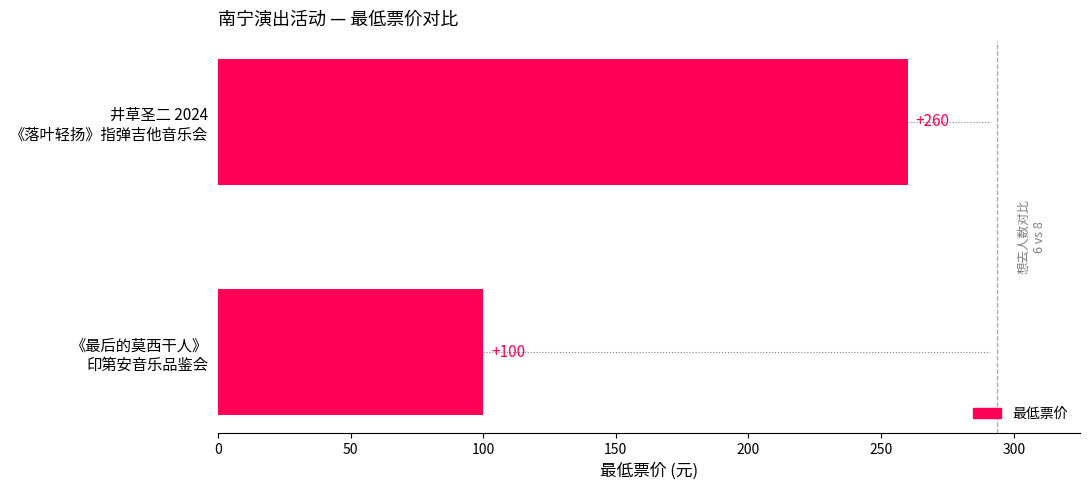

What is the difference between the maximum and minimum values?

160